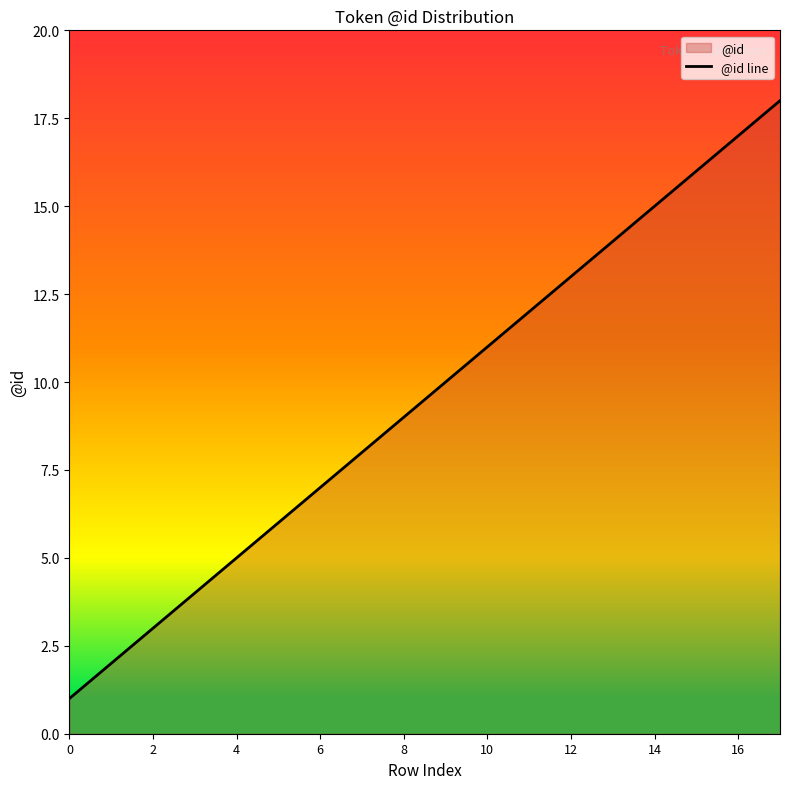

What is the value of the 5th point from the left?

5